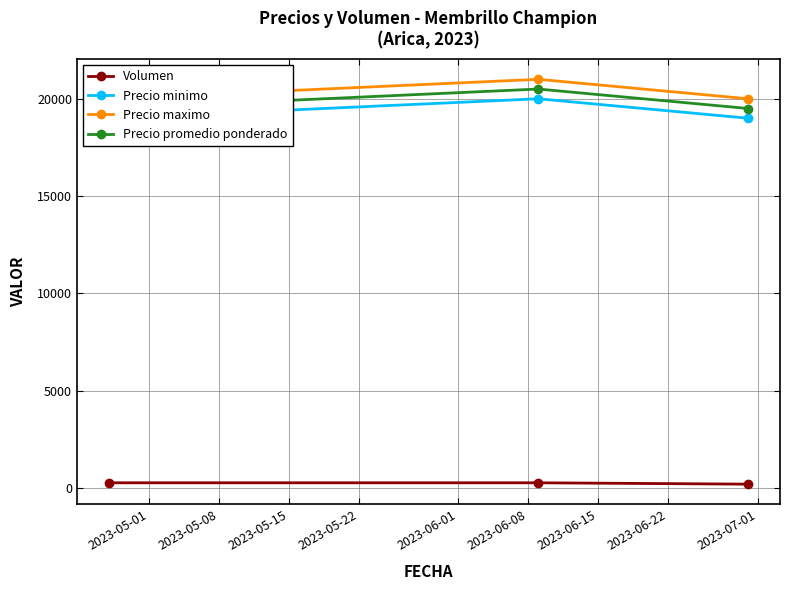

How many values in the Volumen series are below 270?

1